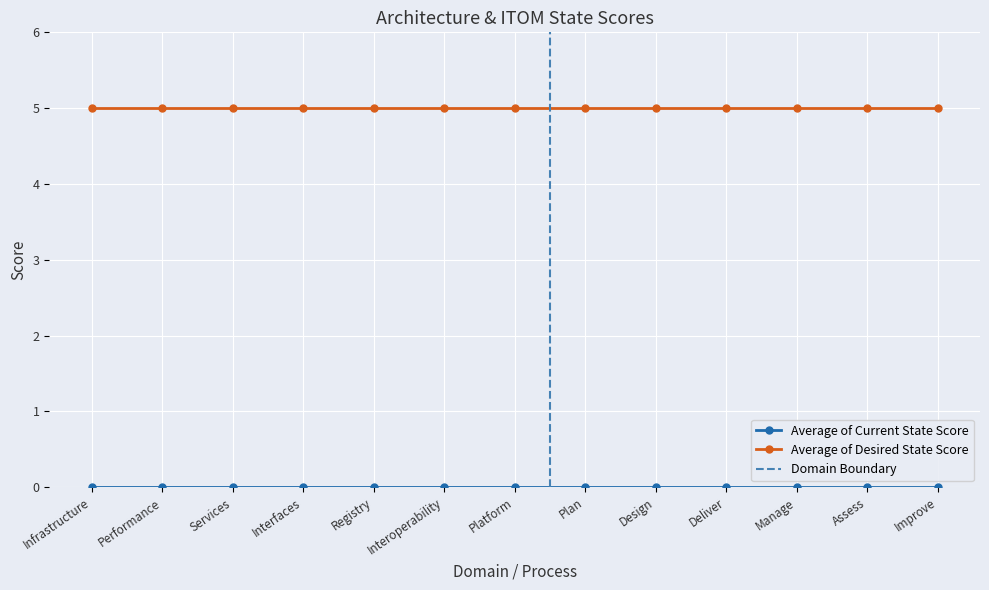

True or false: Average of Desired State Score and Average of Current State Score intersect in this chart.

False